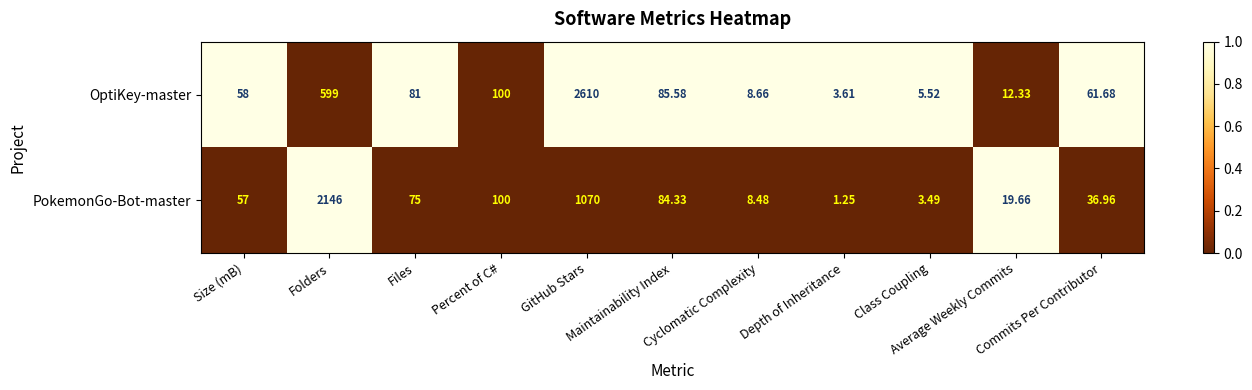

Which series has the widest spread of values?

OptiKey-master